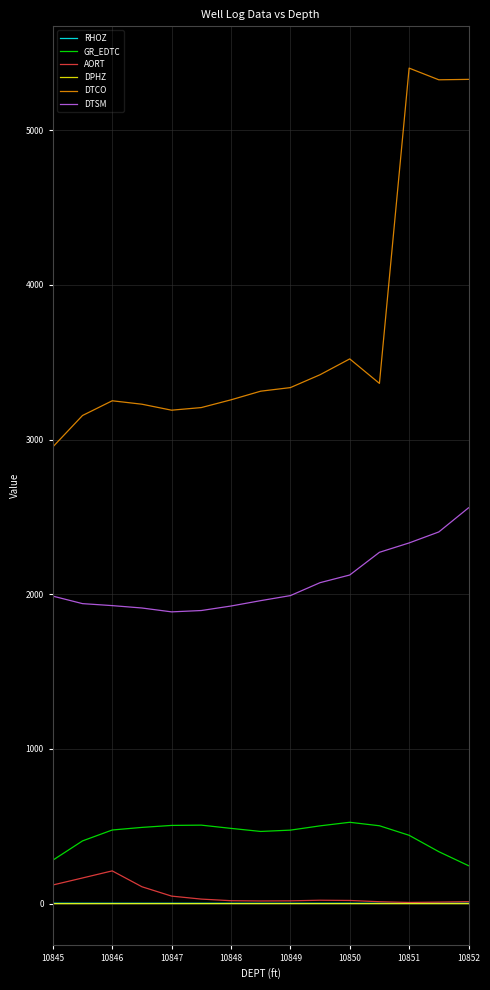

Which series has the largest range (max minus min)?

DTCO